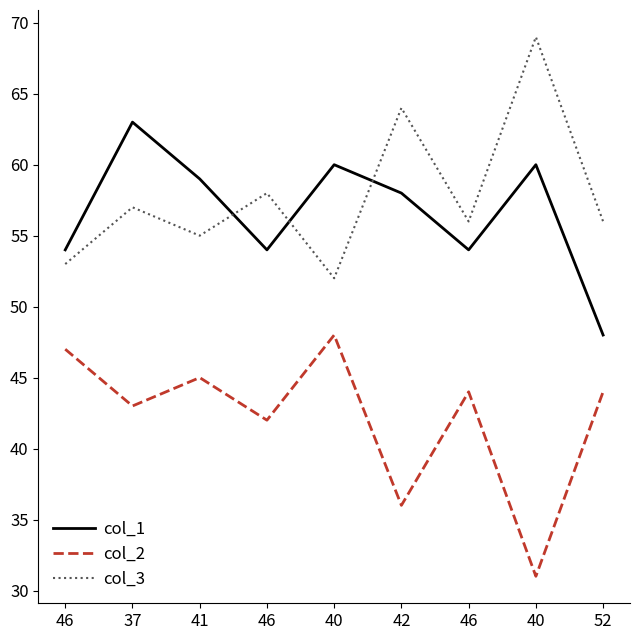

What are all the series names shown in the legend?

col_1, col_2, col_3